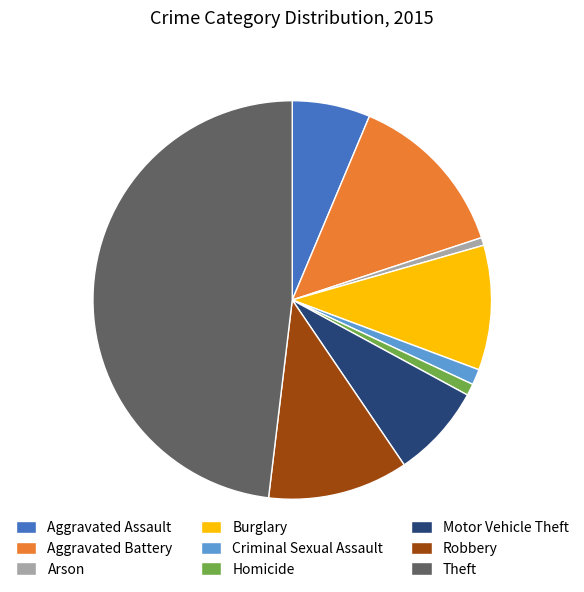

What is the largest slice in the pie chart?

Theft